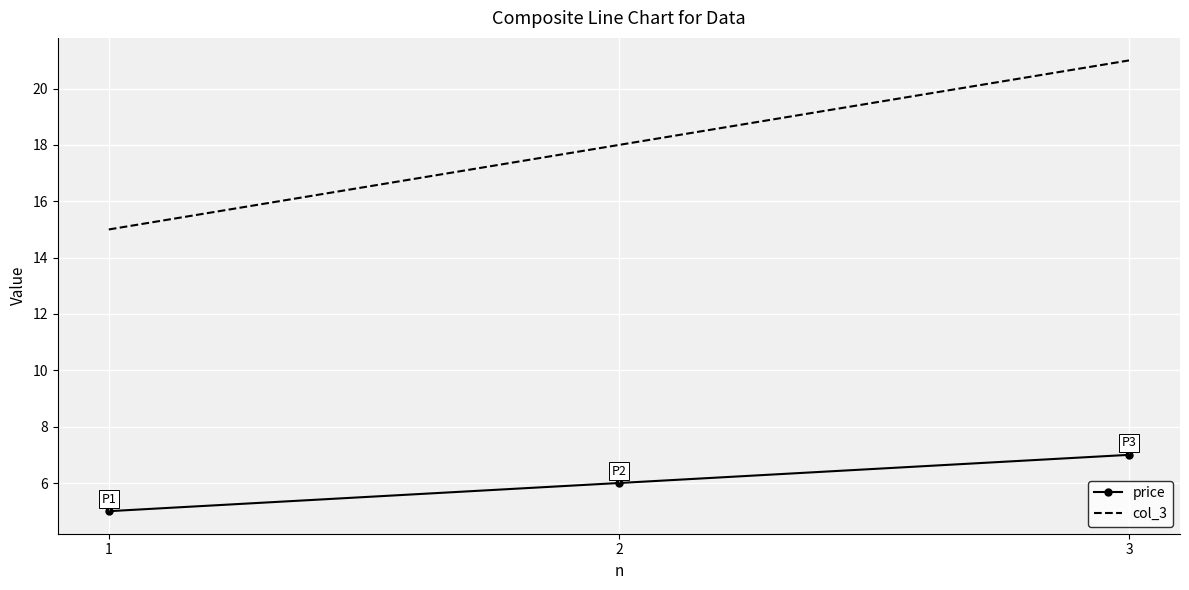

At which label does col_3 reach its minimum?

1